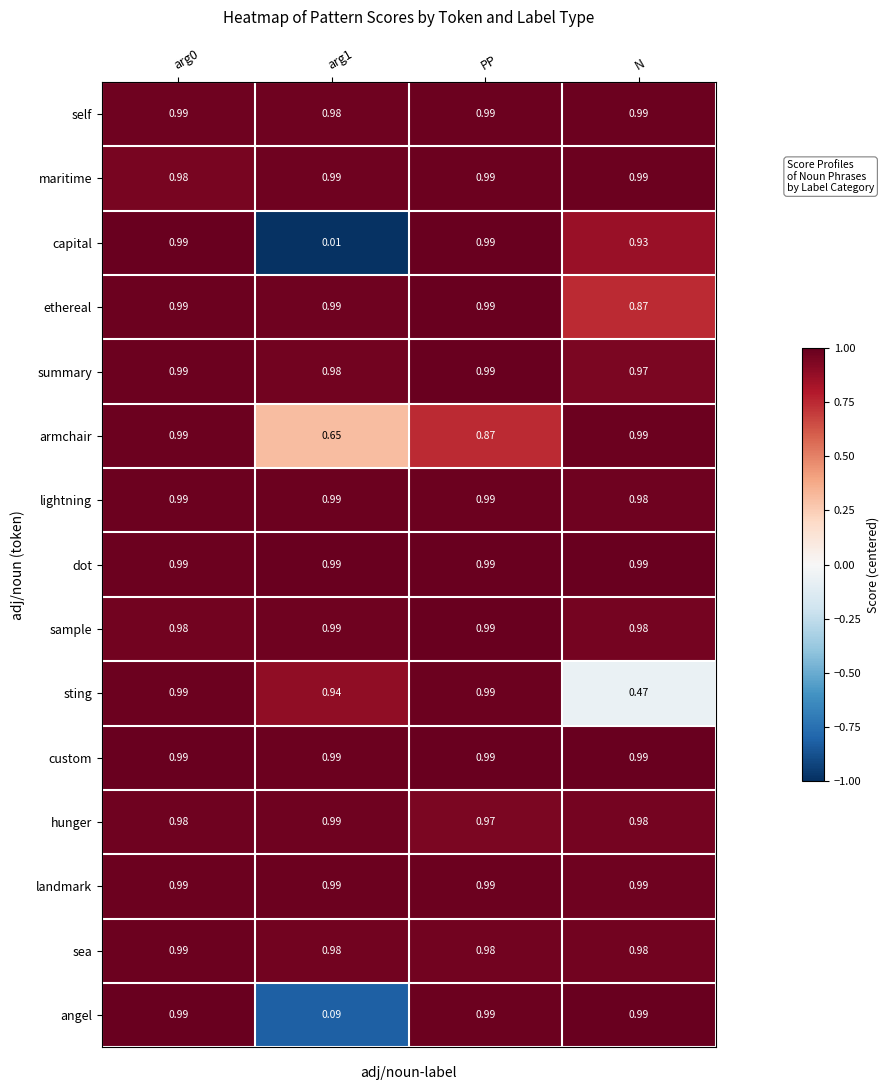

Where is sting nearest to the value 0?

N